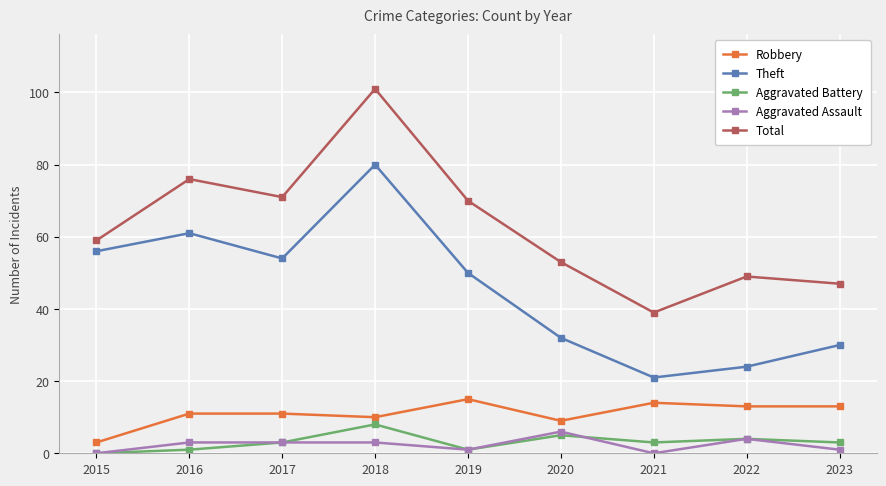

What is the difference between the highest and lowest values at 2020?

48